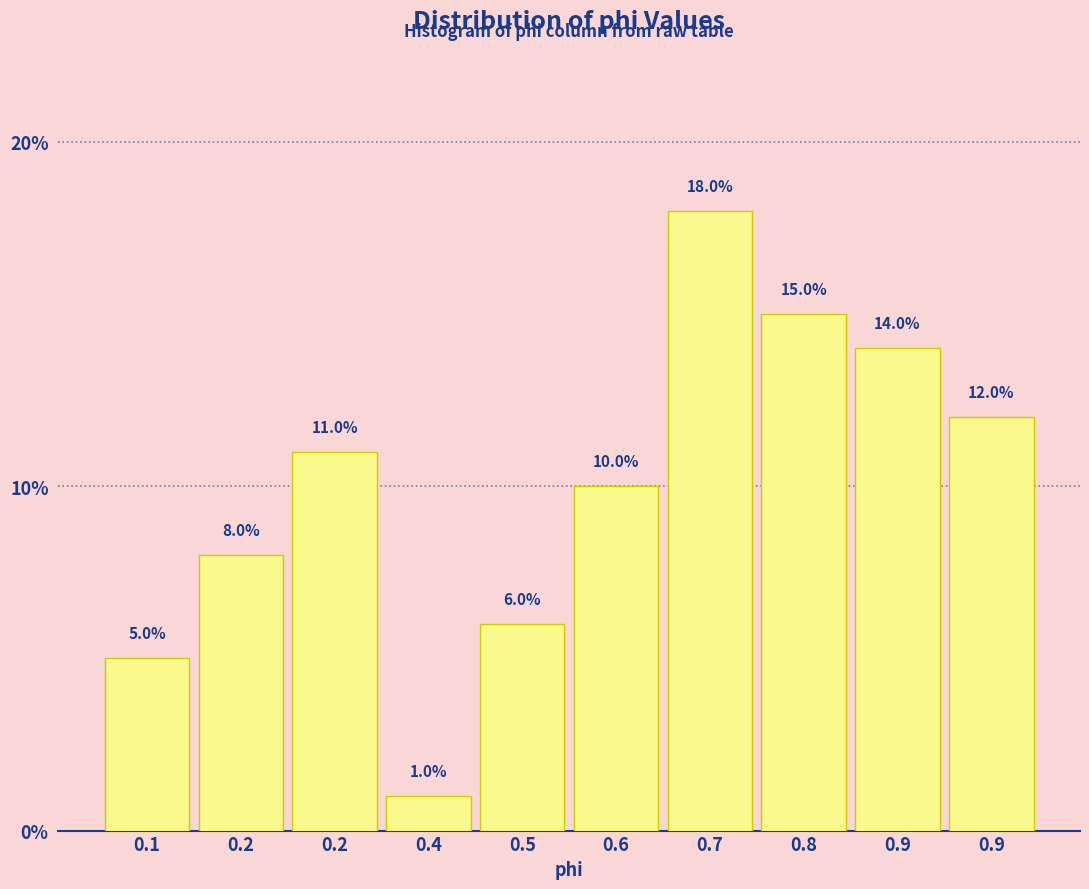

Count the number of data series in this chart.

1